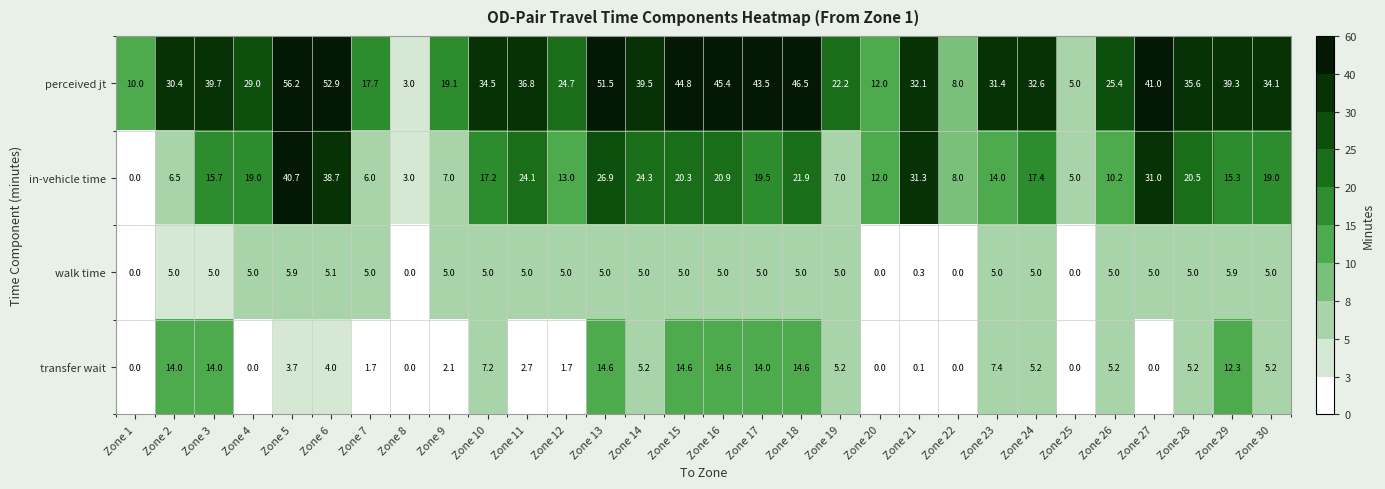

True or false: walk time has a value of 2.5 at Zone 13.

False